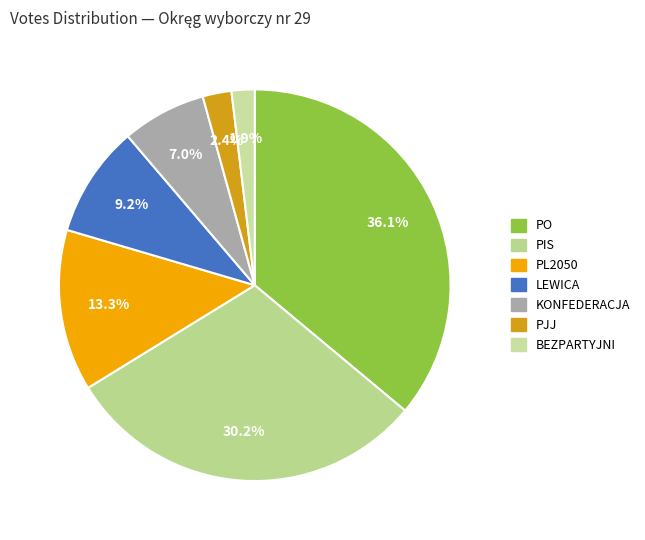

Count the number of slices in the pie.

7